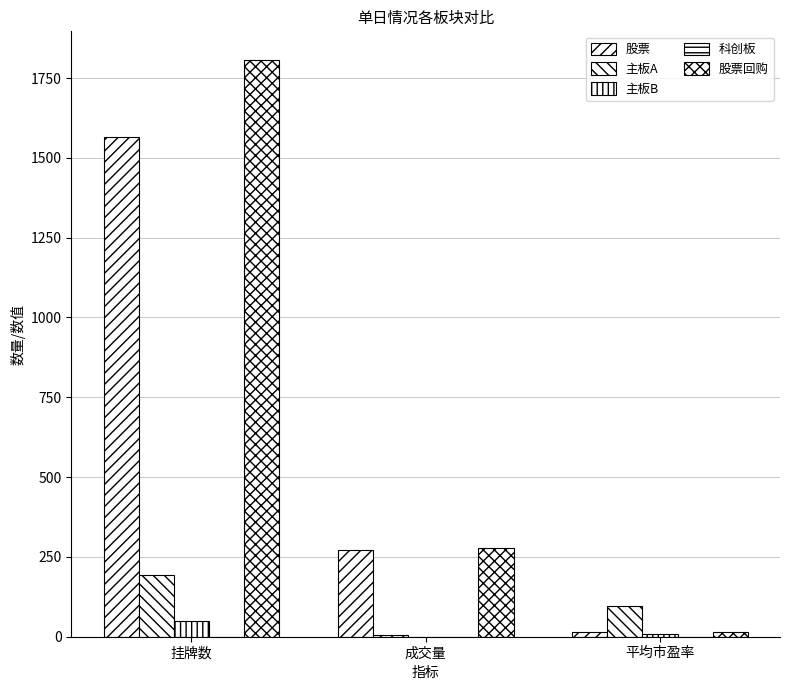

Which has a higher value, 挂牌数 or 成交量?

挂牌数